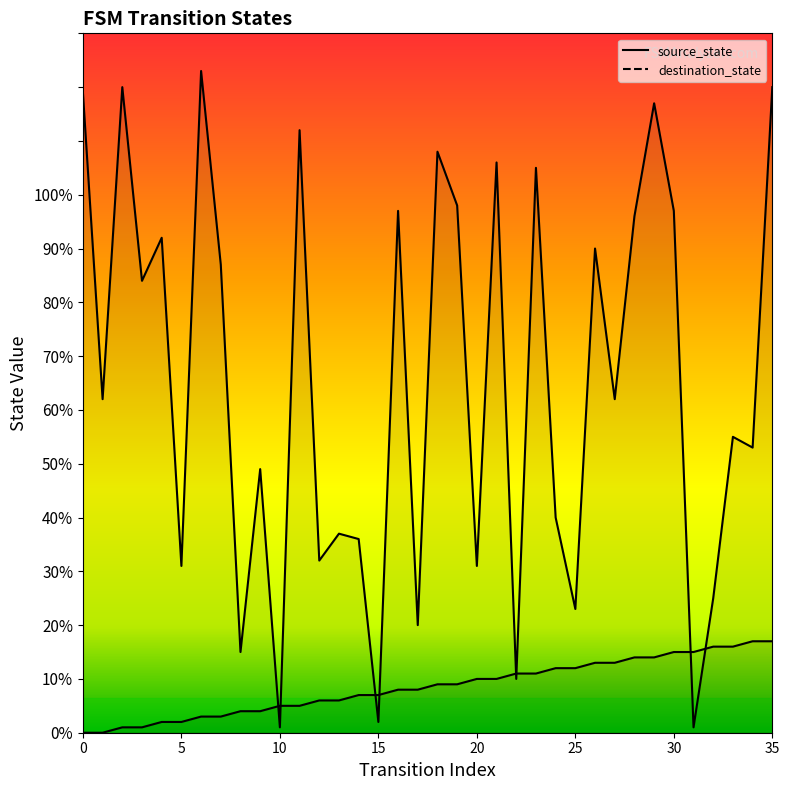

True or false: source_state has a value of 9 at 18.

True